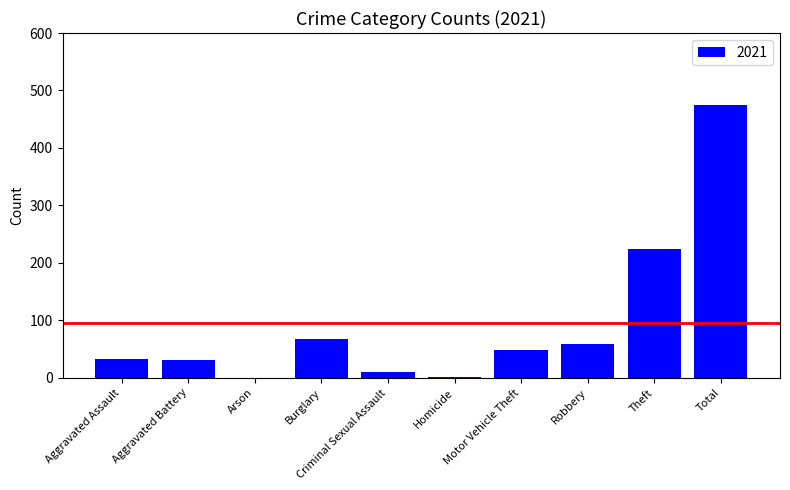

At which category does the chart reach its peak across all series?

Total